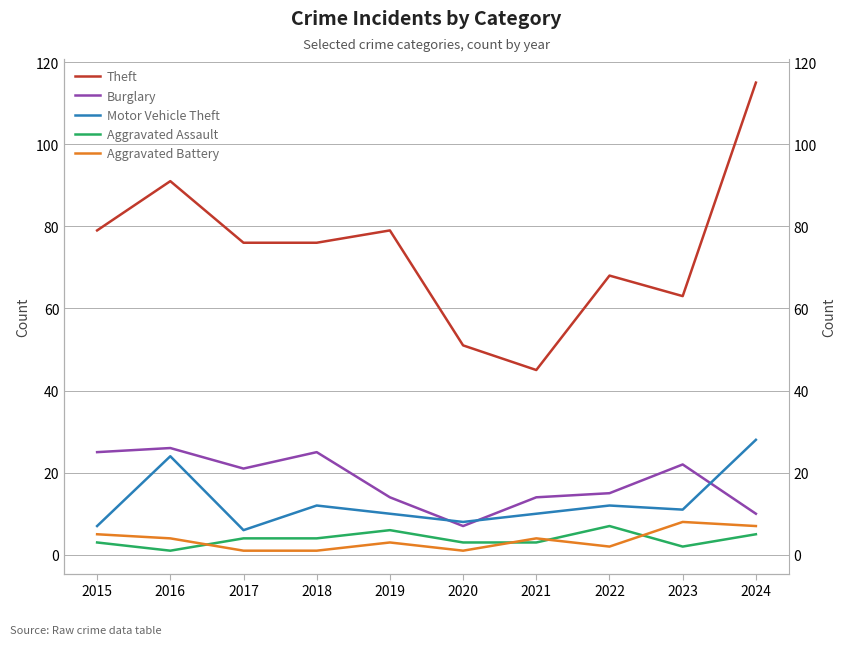

True or false: Aggravated Battery and Burglary cross at least once.

False